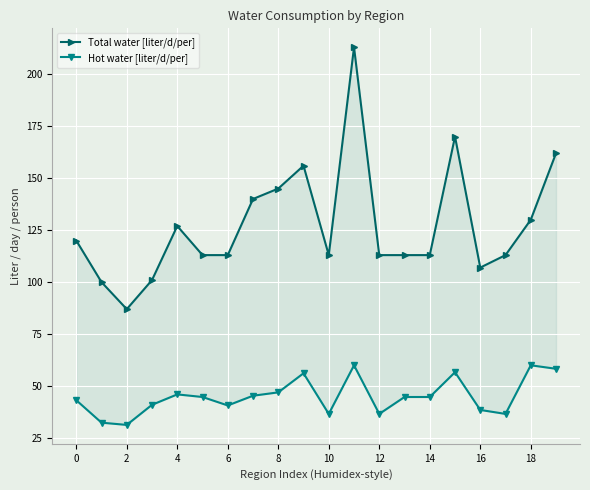

At which category is the sum across all series the highest?

11